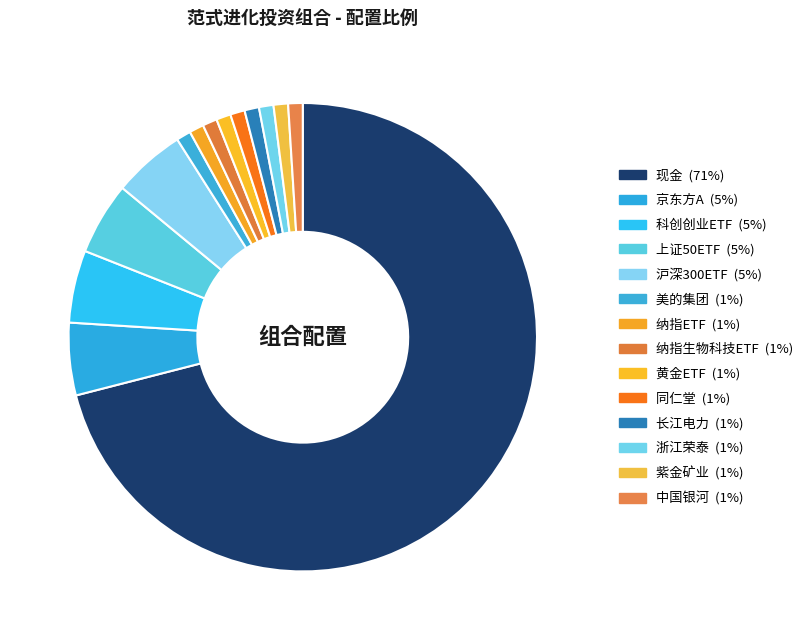

Which slice represents more than half of the pie?

现金